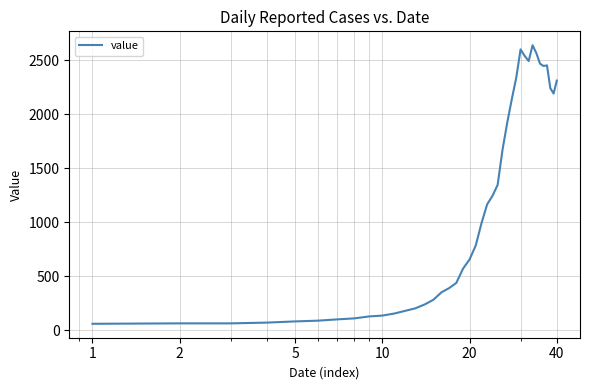

True or false: there are more than 0 points higher than both neighbors.

True